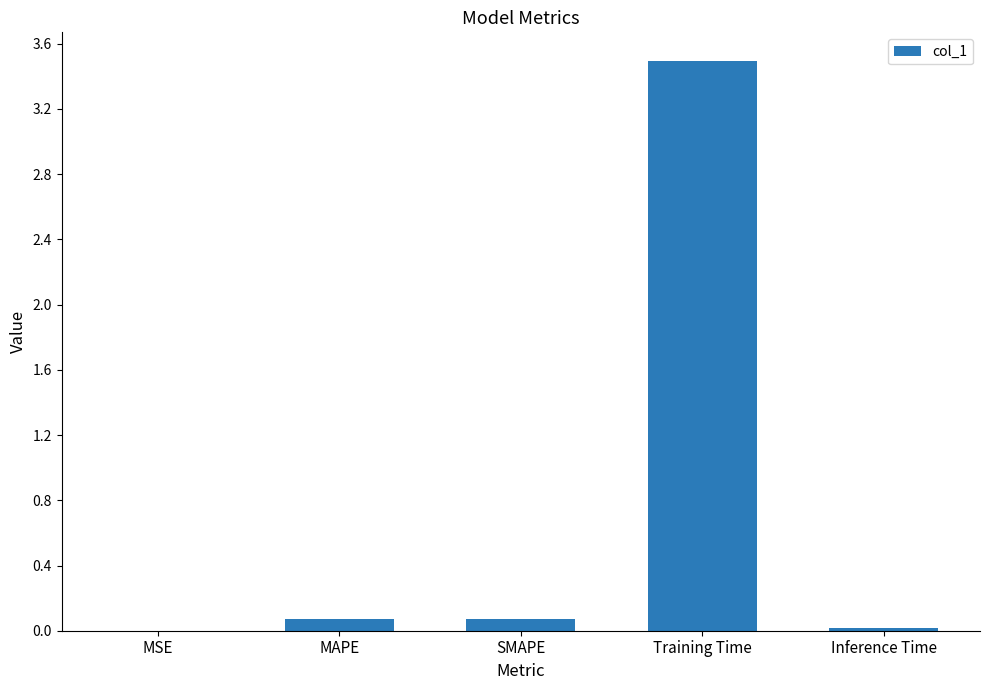

Are the bars horizontal?

No